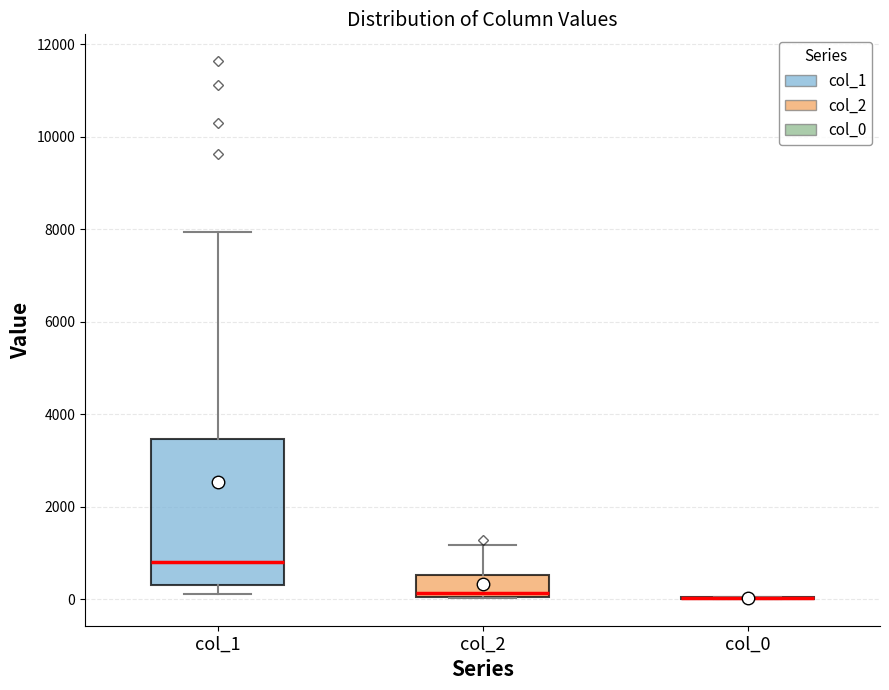

Reading left to right, read every box against the y-axis: the position of its median line, the range the box covers, and the ends of its whiskers. The values are not printed on the chart, so give them approximately, as read against the axis.

col_1: median 800, box 200 to 3400, whiskers 200 (just below the box's lower edge) to 8000
col_2: median 200, box 0 to 600, whiskers 0 to 1200
col_0: box collapsed to a line at 0, whiskers 0 to 0